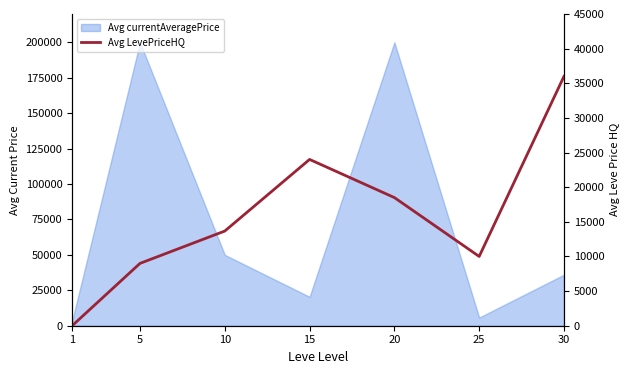

Reading left to right, extract all data points from this chart.

1=0.0	5=9000.0	10=13666.7	15=24005.5	20=18500.0	25=10000.0	30=36000.0